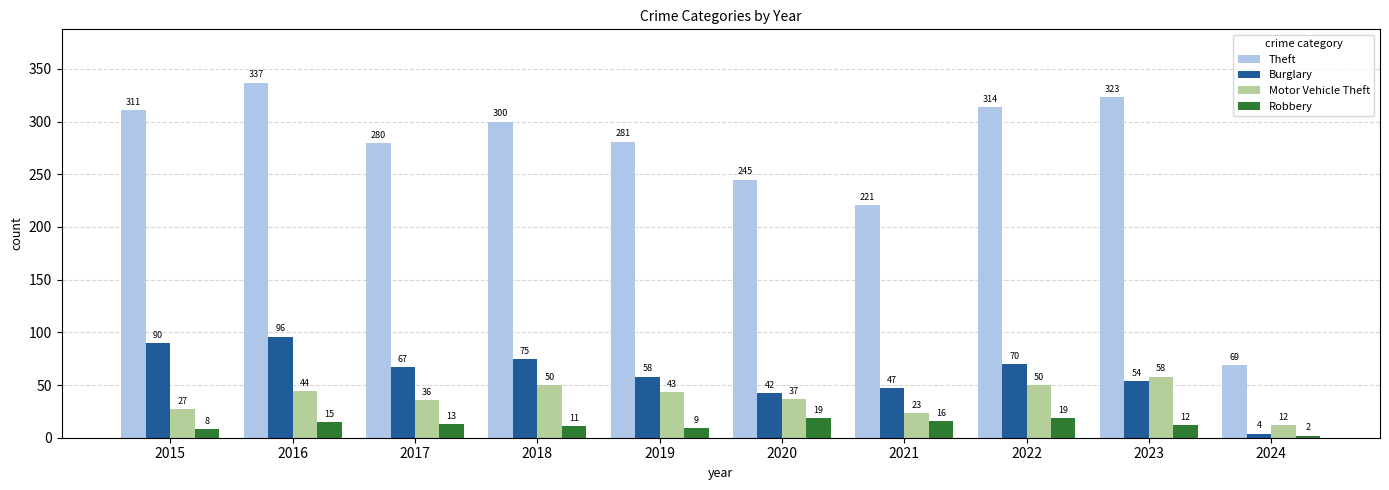

Reading left to right, what are all the values shown in this chart?

Theft: 2015=311	2016=337	2017=280	2018=300	2019=281	2020=245	2021=221	2022=314	2023=323	2024=69
Burglary: 2015=90	2016=96	2017=67	2018=75	2019=58	2020=42	2021=47	2022=70	2023=54	2024=4
Motor Vehicle Theft: 2015=27	2016=44	2017=36	2018=50	2019=43	2020=37	2021=23	2022=50	2023=58	2024=12
Robbery: 2015=8	2016=15	2017=13	2018=11	2019=9	2020=19	2021=16	2022=19	2023=12	2024=2